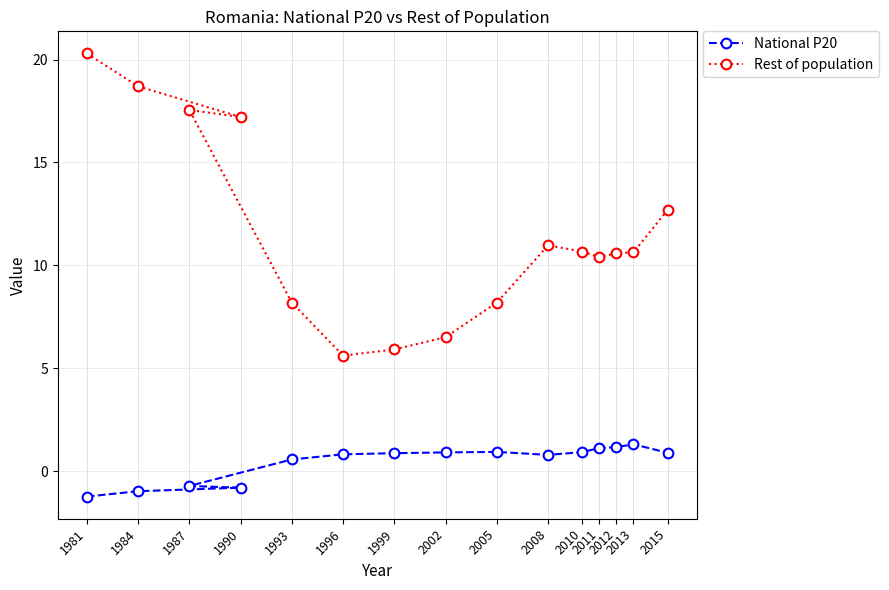

How many interior local peaks does the Rest of population series have?

2